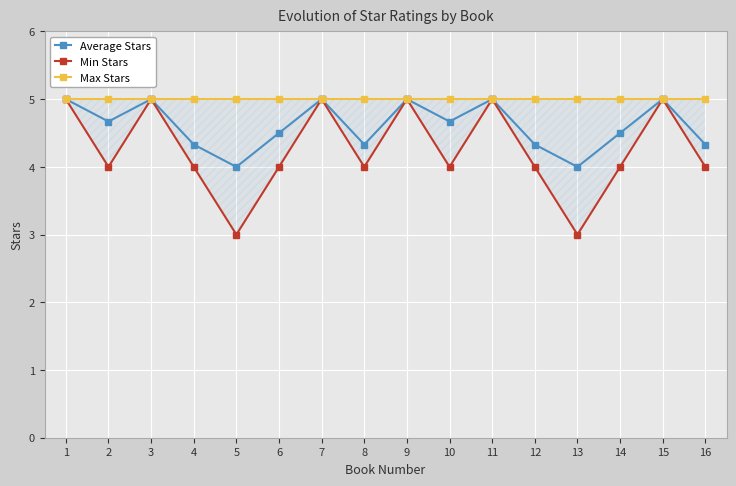

List the labels in order of Average Stars value, largest first.

1, 3, 7, 9, 11, 15, 2, 10, 6, 14, 4, 8, 12, 16, 5, 13